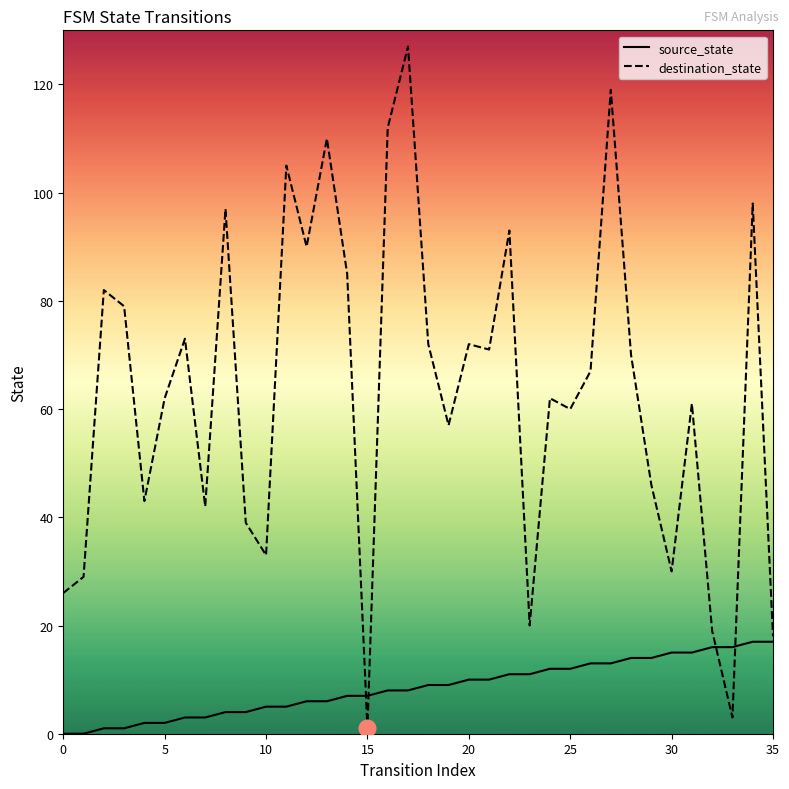

Does the chart have visible grid lines?

No